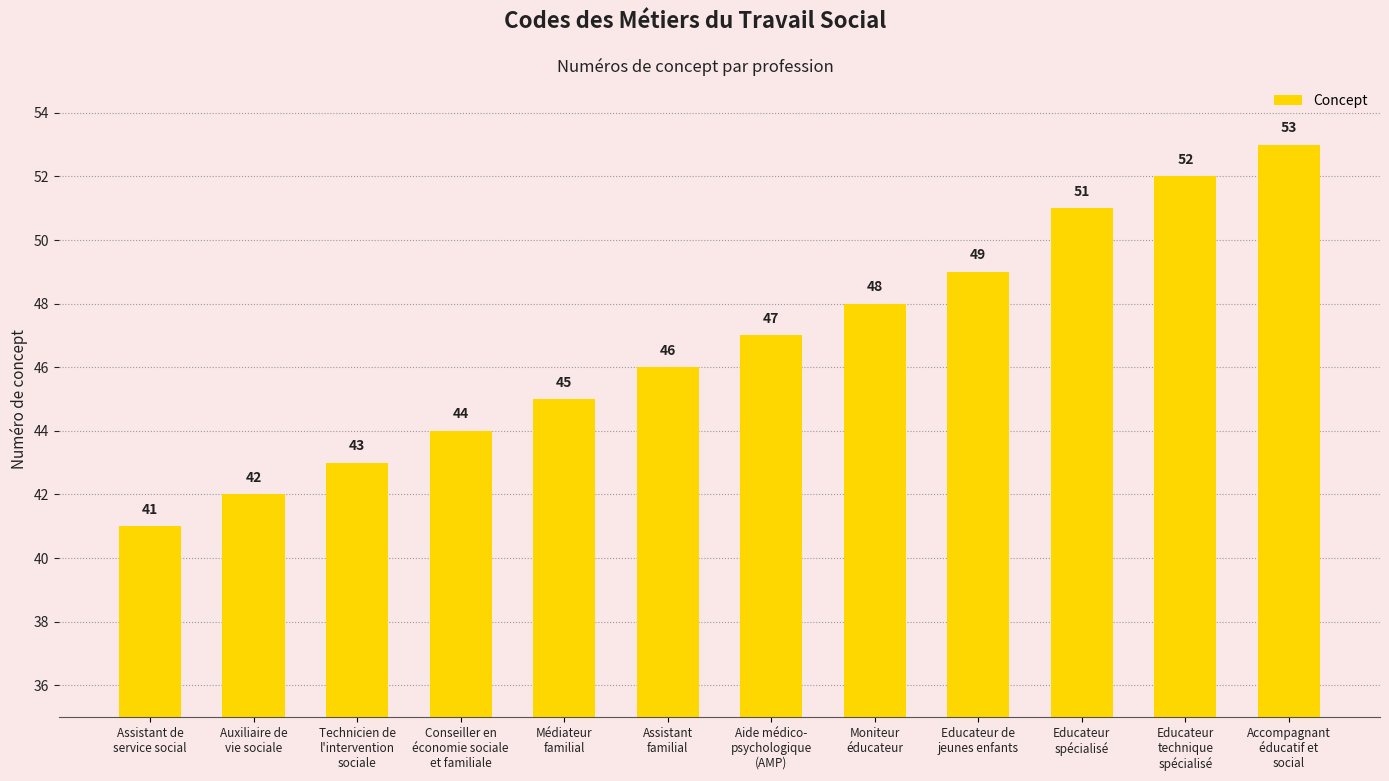

Reading left to right, extract all data points from this chart.

41	42	43	44	45	46	47	48	49	51	52	53